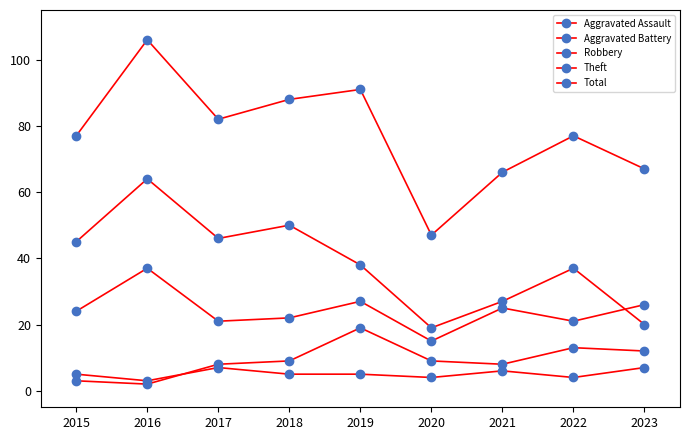

How many lines are shown in the chart?

5